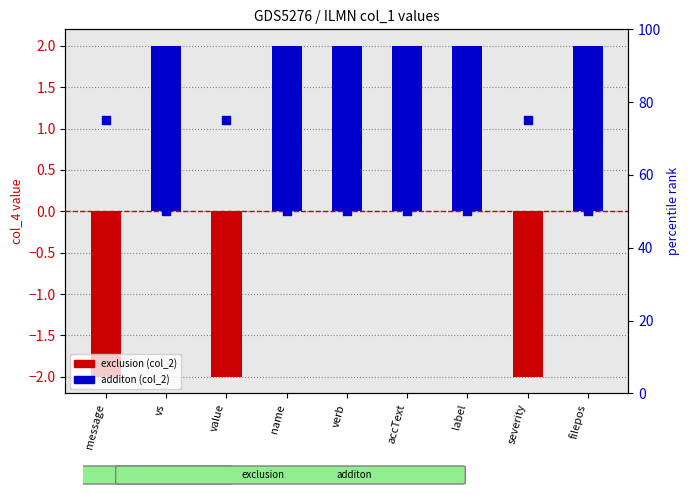

Approximately how many times larger is the value at name compared to accText?

1.0